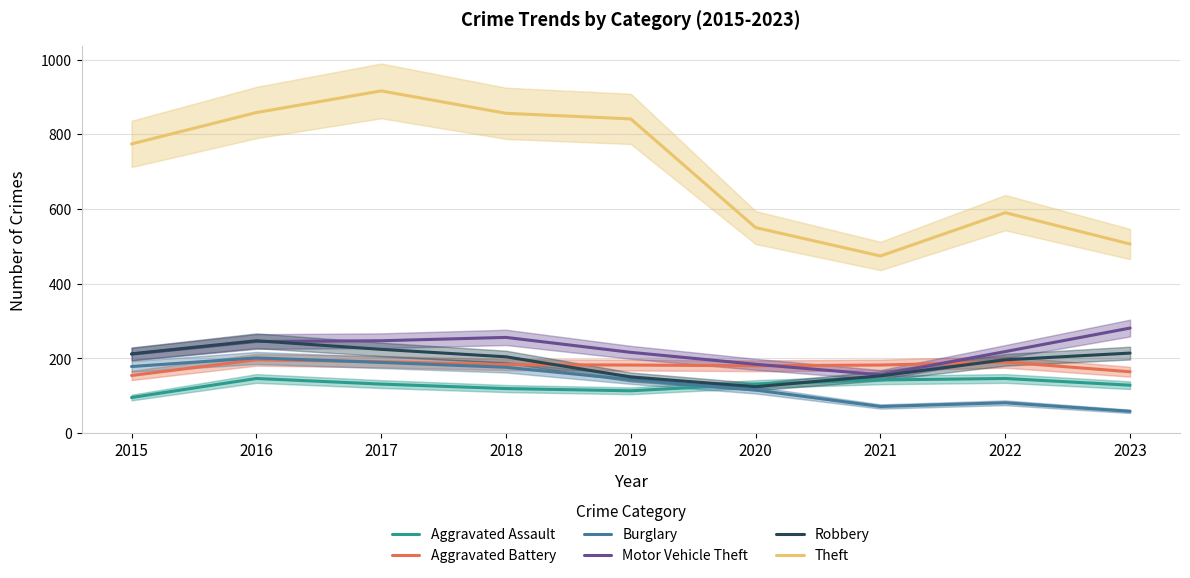

Which category has the highest value in the Aggravated Battery series?

2016